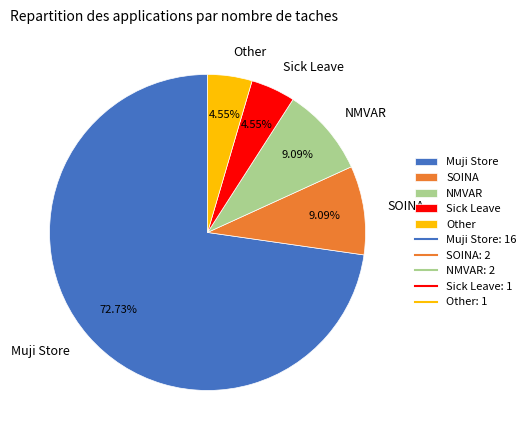

Is it true that Other is 5% of the pie?

True